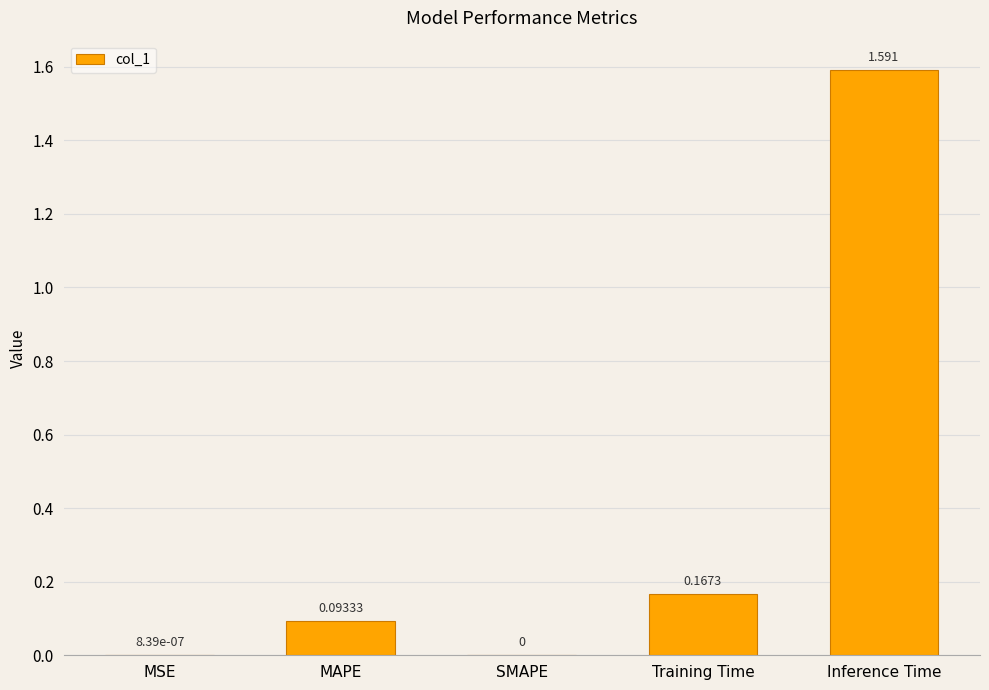

Which has a higher value, Inference Time or MSE?

Inference Time